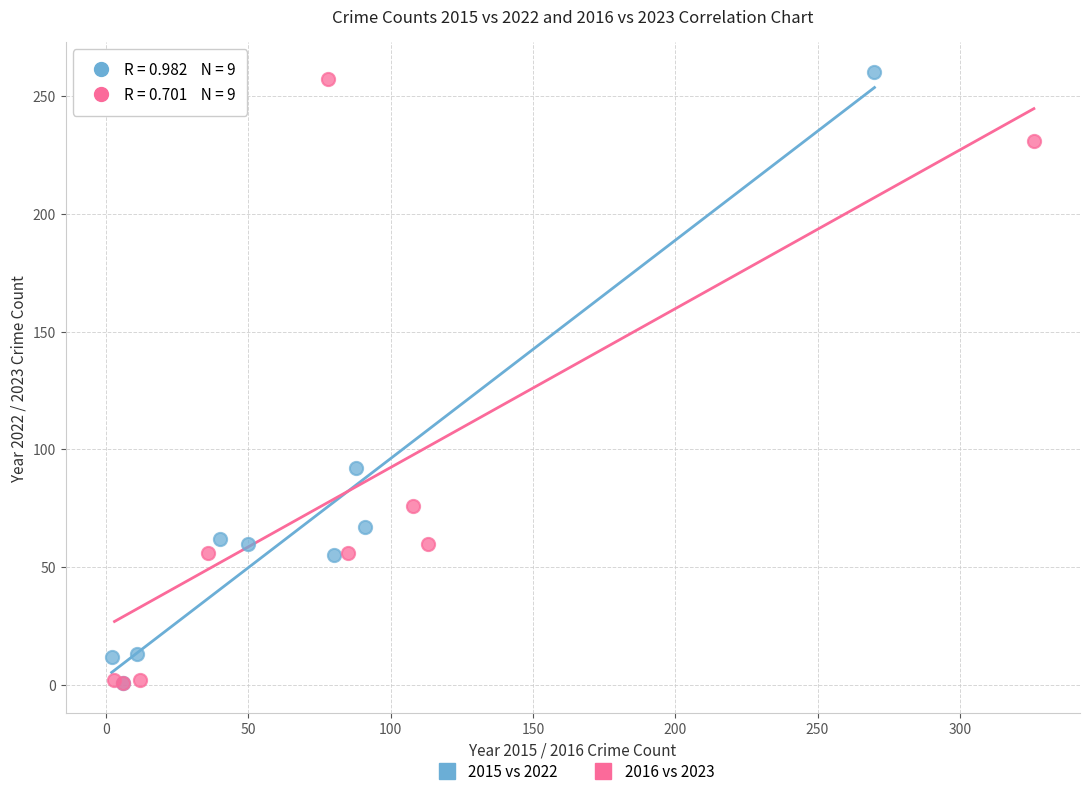

What are all the series names shown in the legend?

2015 vs 2022, 2016 vs 2023